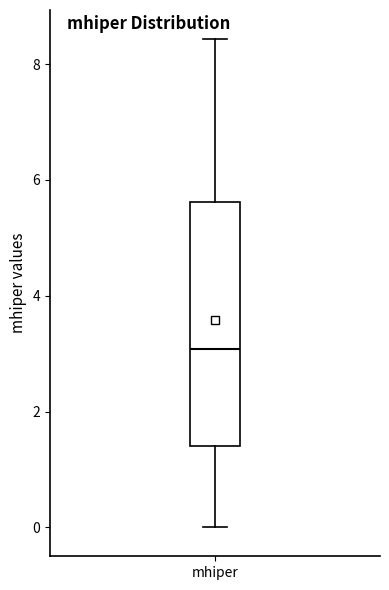

Where does the upper whisker of the box for mhiper end on the y-axis? The values are not printed on the chart, so give them approximately, as read against the axis.

8.4